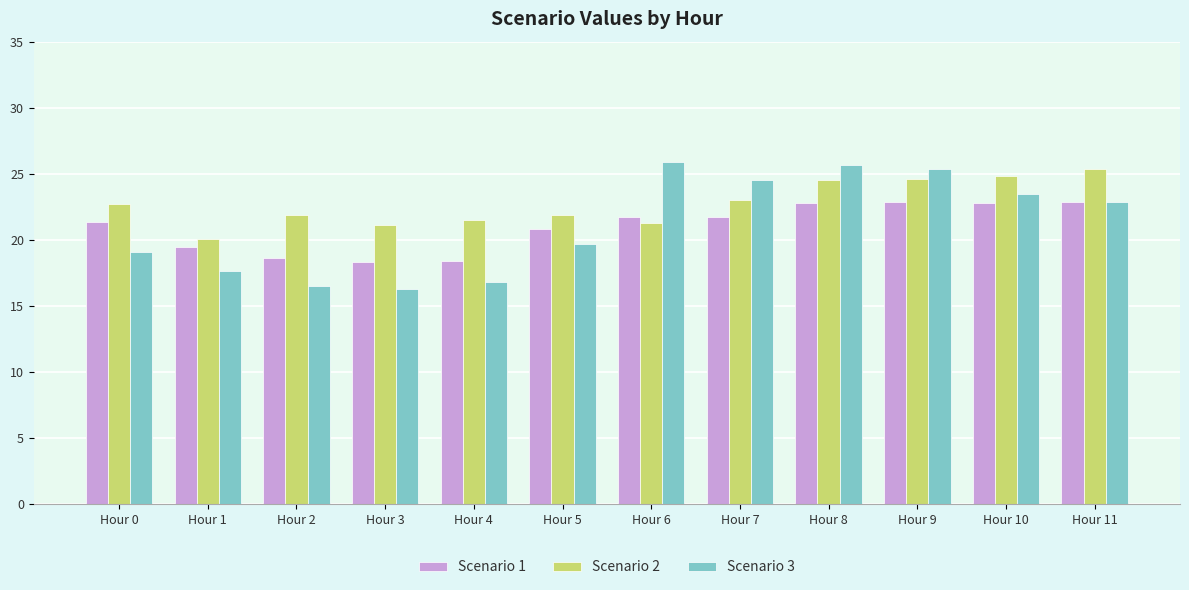

What is the sum of the Scenario 1 values at Hour 5 and Hour 6?

42.5